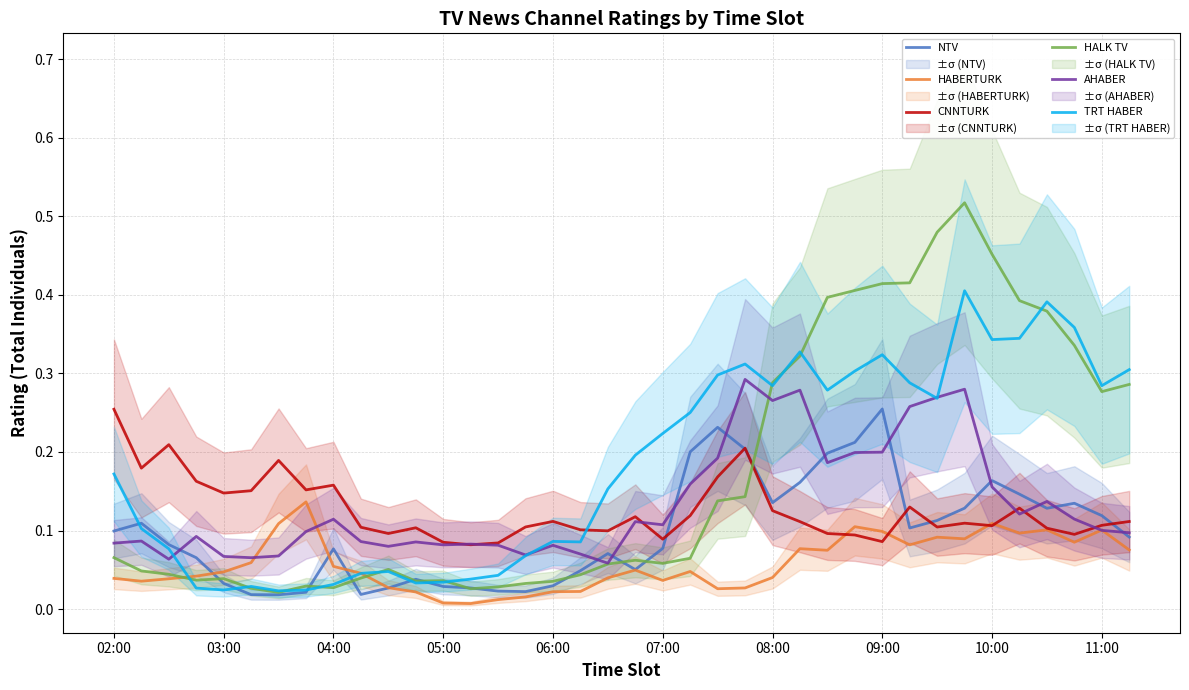

How many times do HALK TV and CNNTURK cross each other?

1